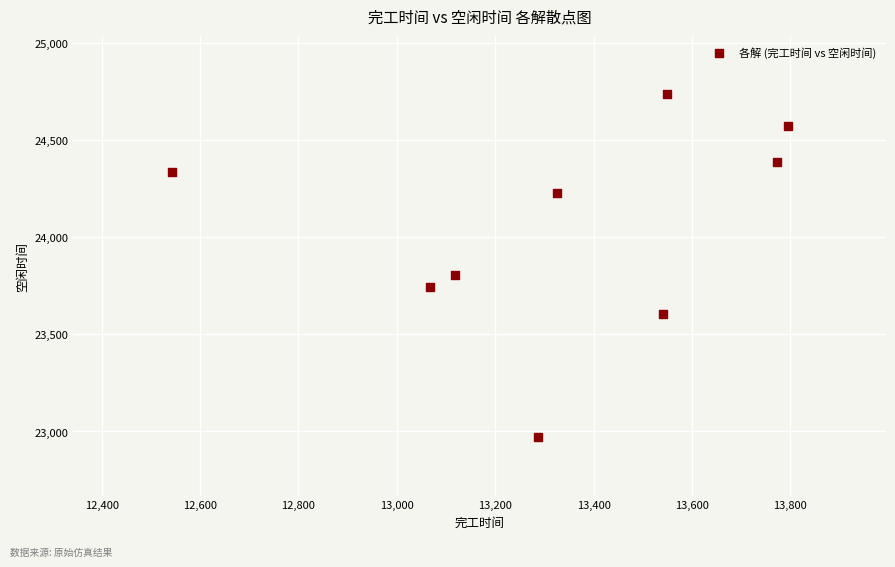

What is the average X value?

13333.3